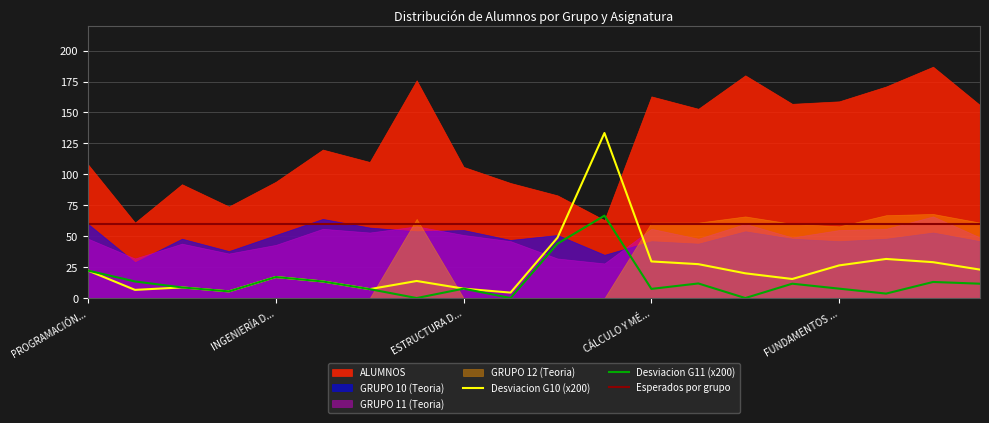

Reading left to right, extract all data points from this chart.

ALUMNOS: 108.0	61.0	92.0	74.0	94.0	120.0	110.0	176.0	106.0	93.0	83.0	63.0	163.0	153.0	180.0	157.0	159.0	171.0	187.0	156.0
GRUPO 10 (Teoria): 60.0	29.0	48.0	38.0	51.0	64.0	57.0	54.0	55.0	47.0	51.0	35.0	46.0	44.0	54.0	48.0	46.0	48.0	53.0	46.0
GRUPO 11 (Teoria): 48.0	32.0	44.0	36.0	43.0	56.0	53.0	58.0	51.0	46.0	32.0	28.0	56.0	48.0	60.0	49.0	55.0	56.0	66.0	49.0
GRUPO 12 (Teoria): 0.0	0.0	0.0	0.0	0.0	0.0	0.0	64.0	0.0	0.0	0.0	0.0	61.0	61.0	66.0	60.0	58.0	67.0	68.0	61.0
Desviacion G10: 0.1	0.0	0.0	0.0	0.1	0.1	0.0	0.1	0.0	0.0	0.2	0.7	0.1	0.1	0.1	0.1	0.1	0.2	0.1	0.1
Desviacion G11: 0.1	0.1	0.0	0.0	0.1	0.1	0.0	0.0	0.0	0.0	0.2	0.3	0.0	0.1	0.0	0.1	0.0	0.0	0.1	0.1